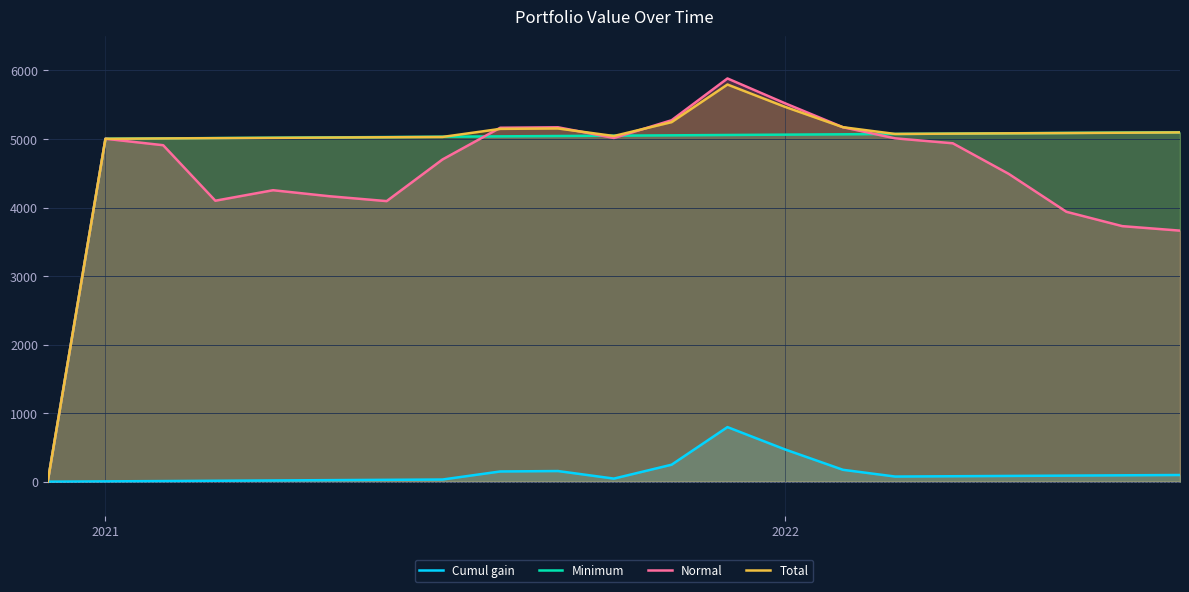

True or false: Cumul gain has more than 1 interior local peaks.

True